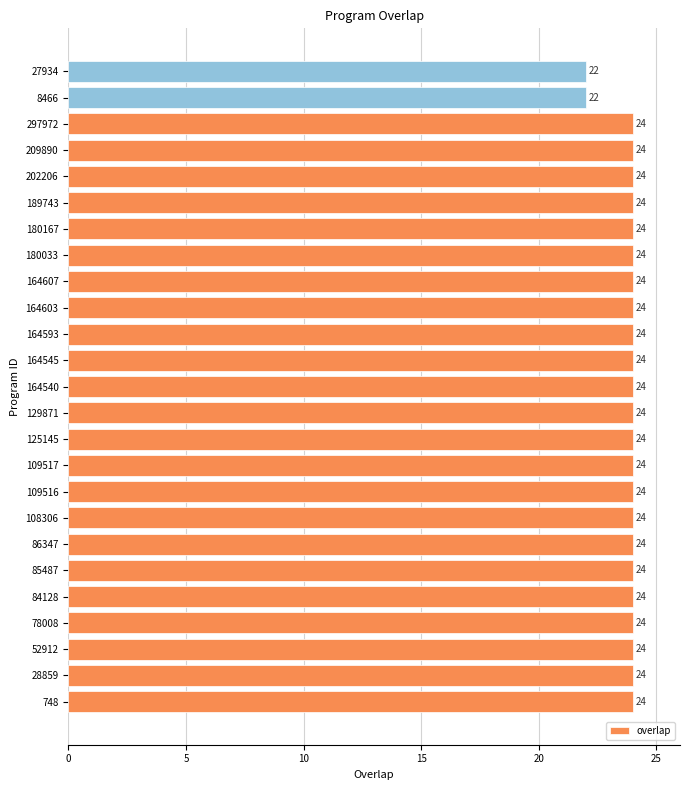

Count the values in the range 24 to 25.

23